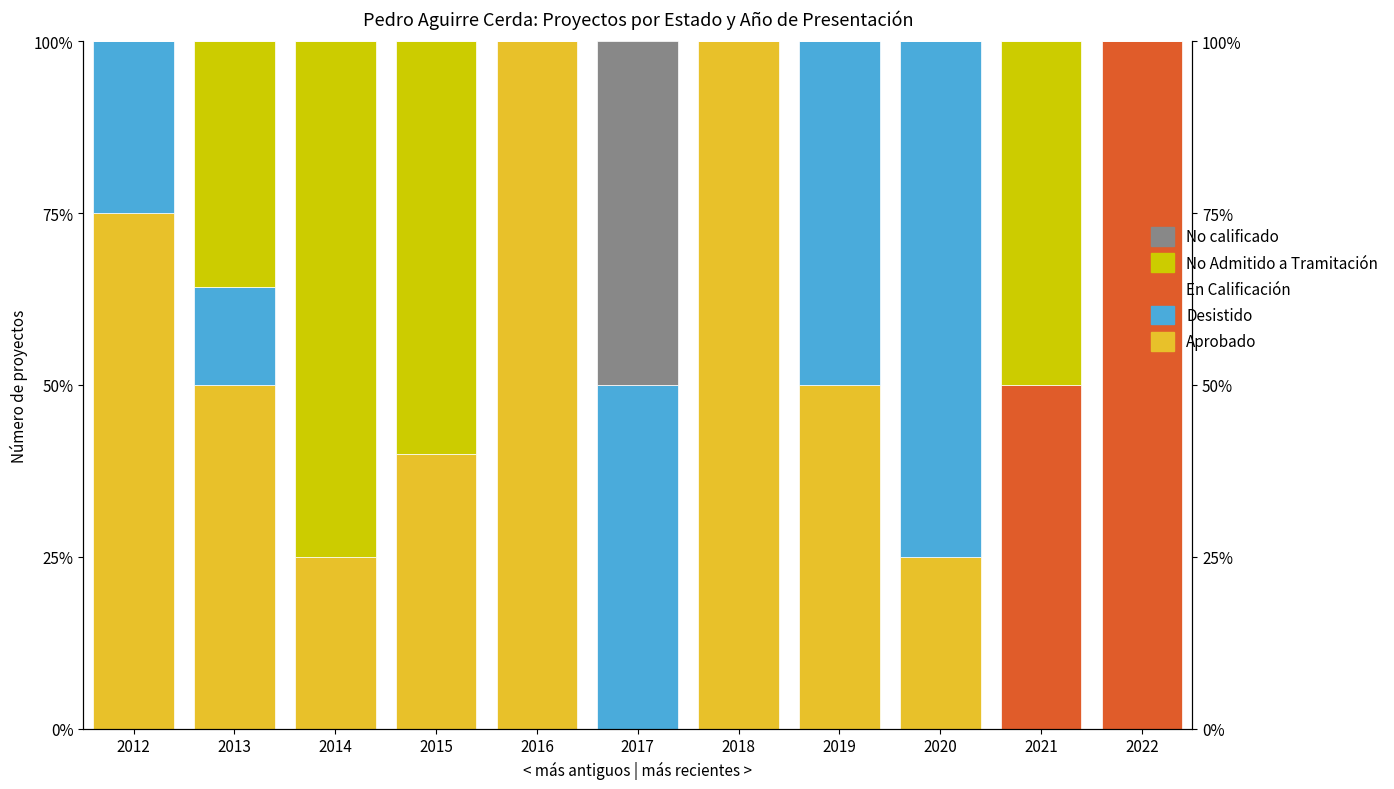

What is the difference between the second highest and minimum values in the No Admitido a Tramitación series?

60.0